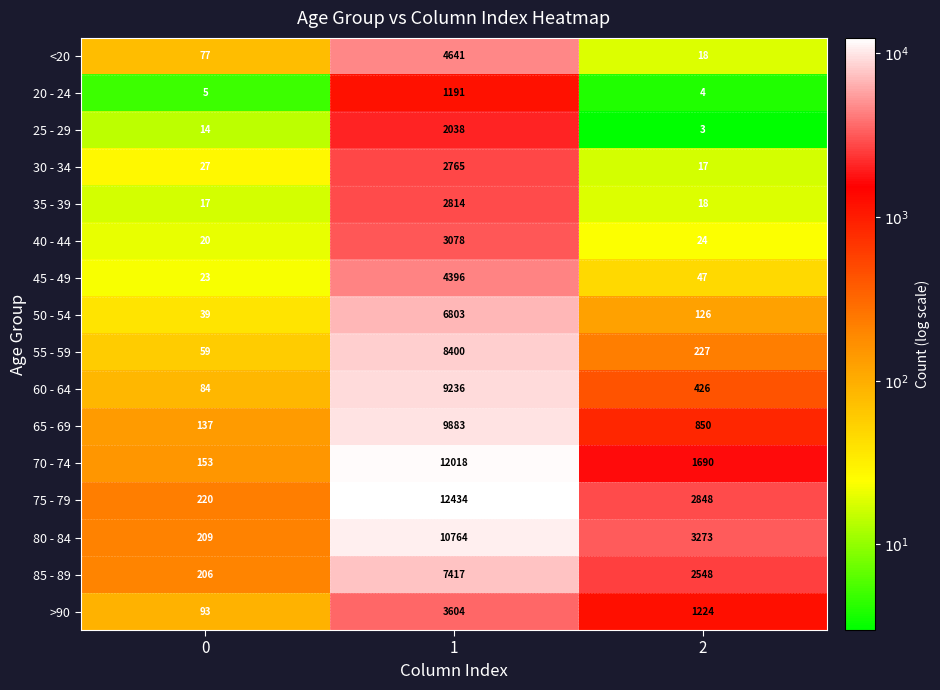

Which series has the largest range (max minus min)?

75 - 79